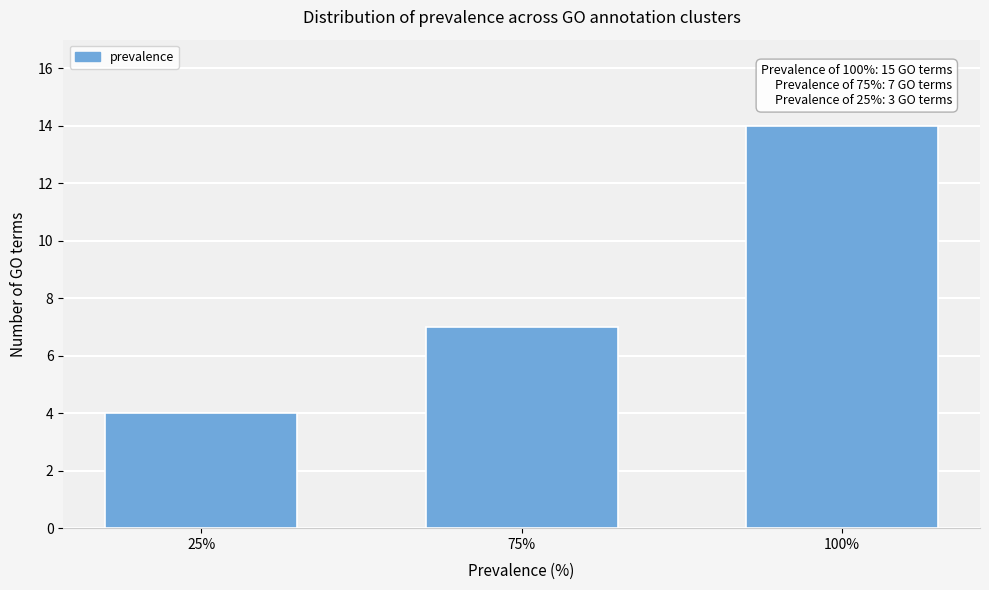

Reading left to right, list all the values displayed in this chart.

4	7	14